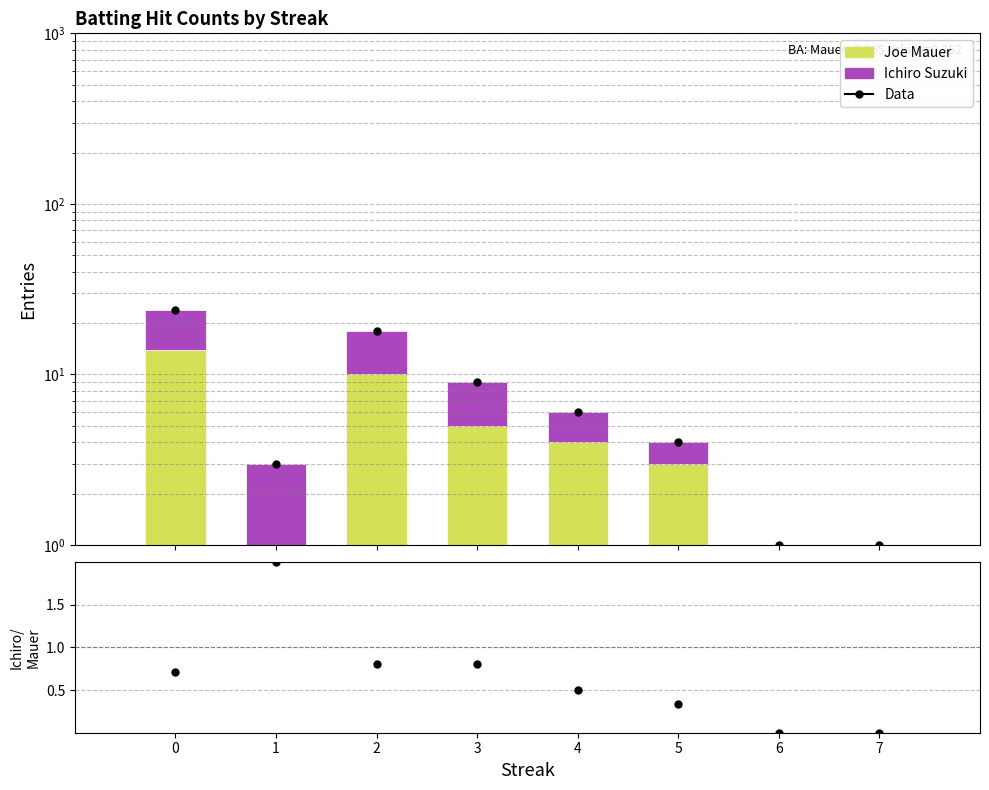

What is the minimum value for Joe Mauer?

1.0